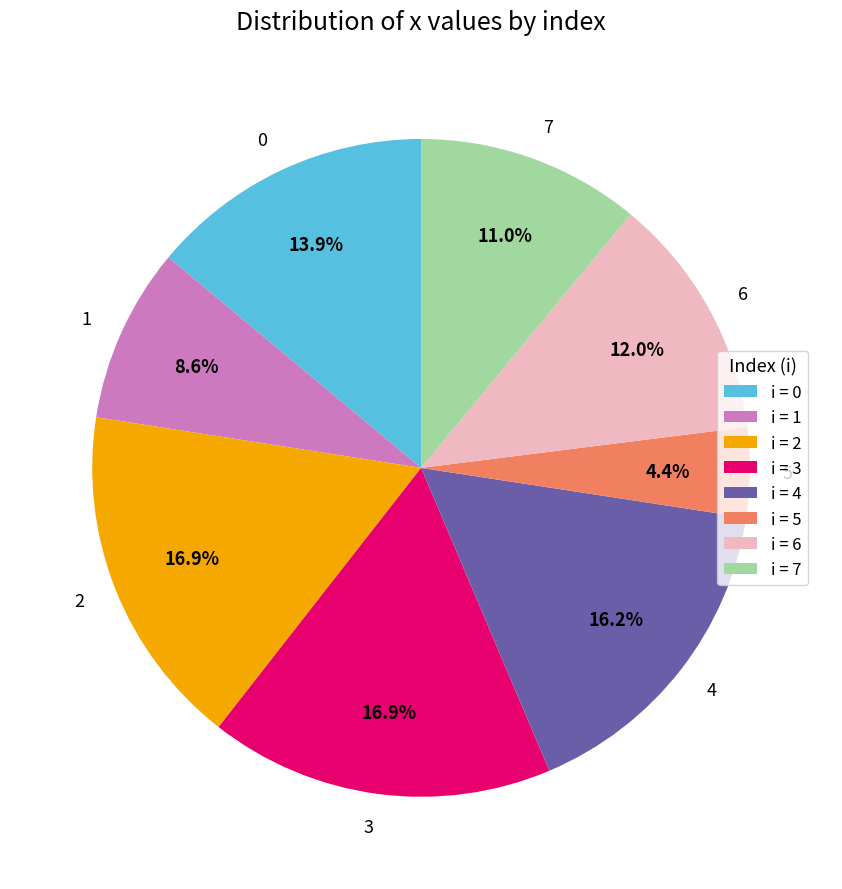

To the nearest percent, what is the difference between the largest and smallest slice percentages?

13%